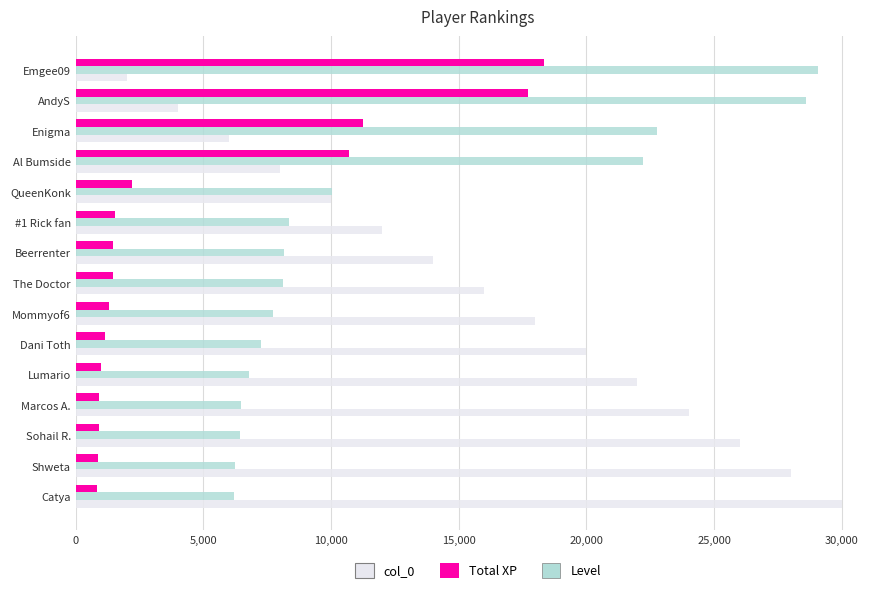

Which series has the widest spread of values?

col_0